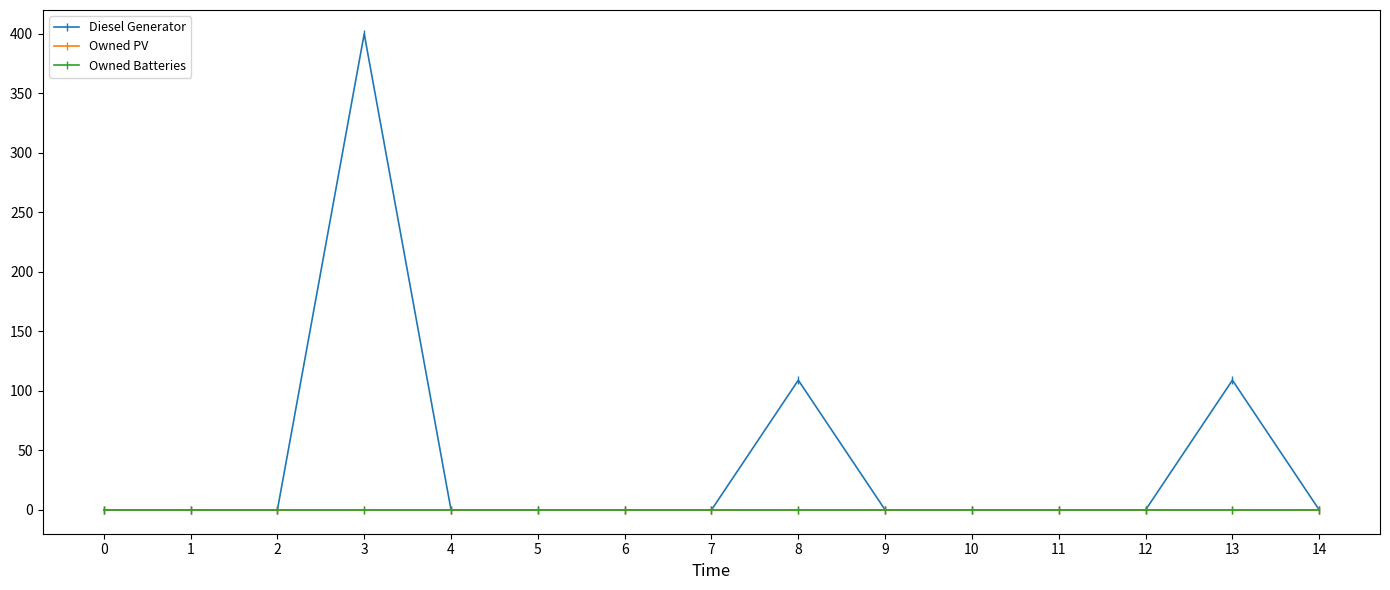

Does the chart have visible grid lines?

No